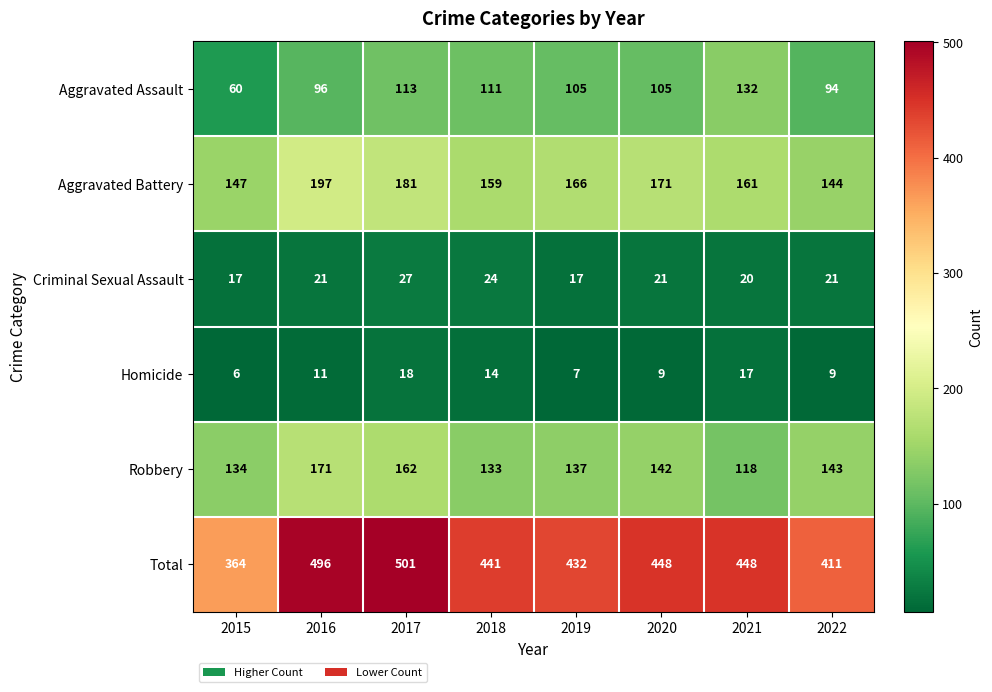

At how many categories does at least one series exceed 415?

6